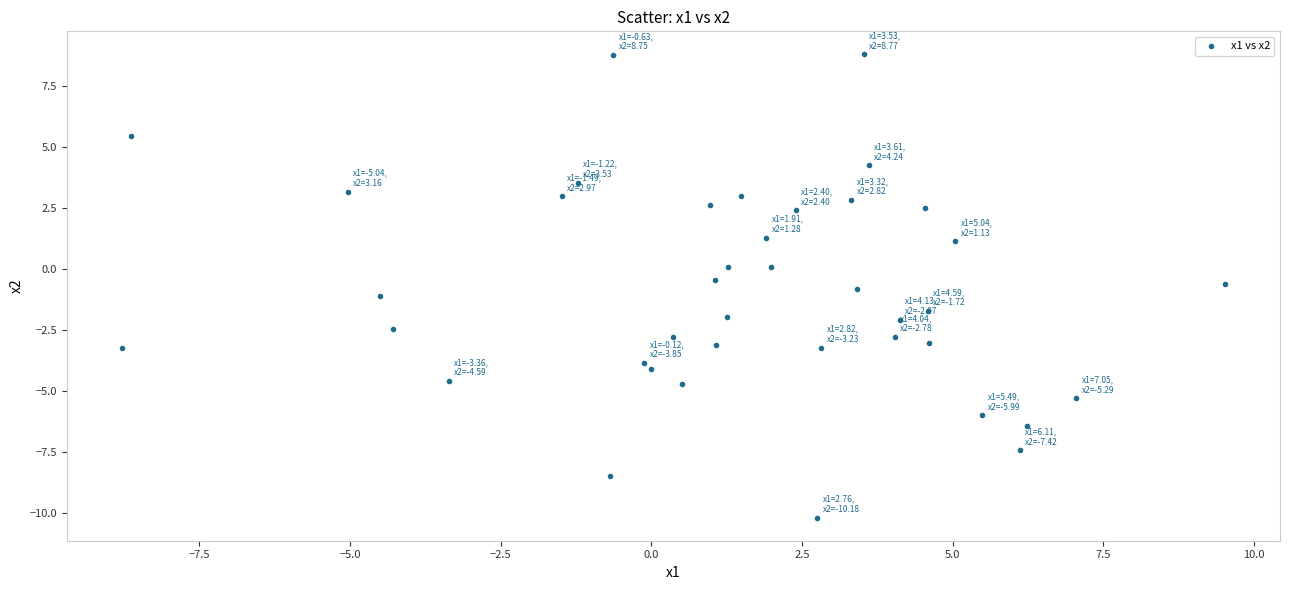

What is the range of X values (max minus min)?

18.3